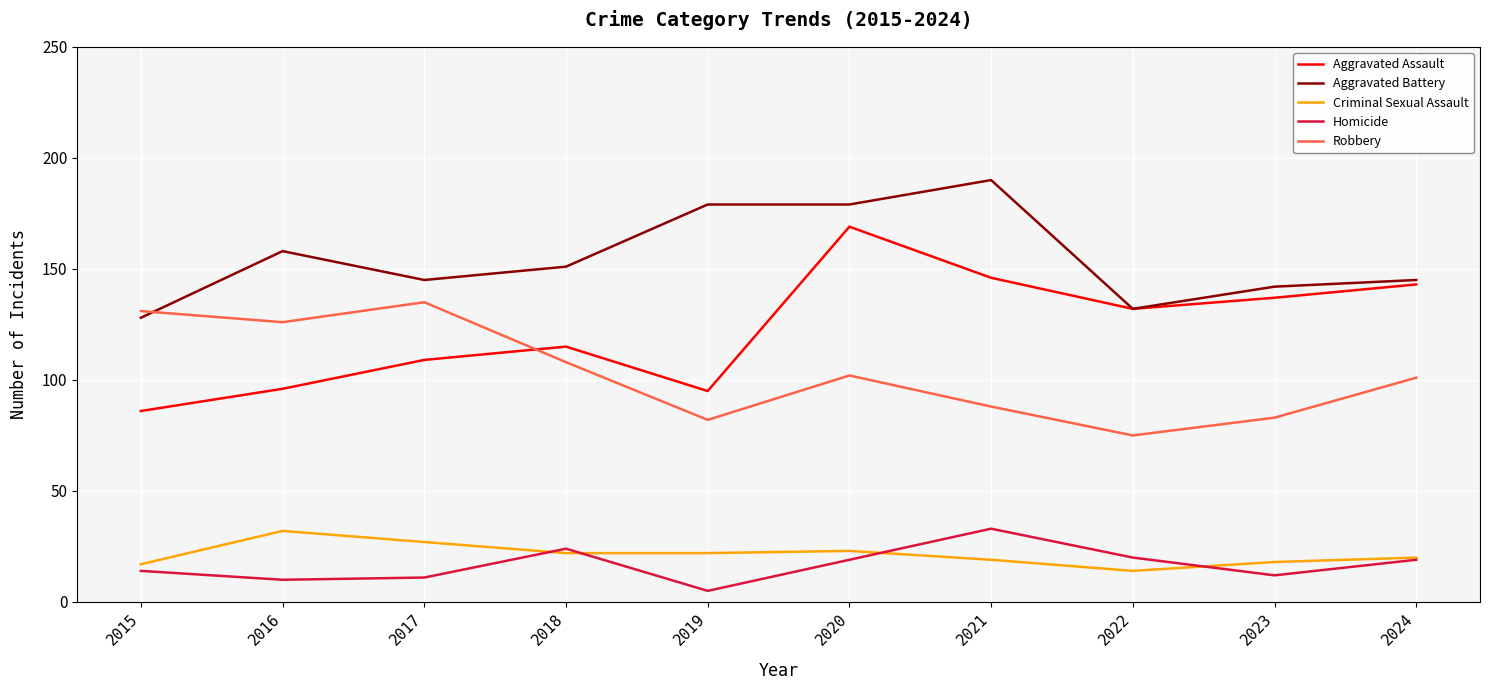

What are all the series names shown in the legend?

Aggravated Assault, Aggravated Battery, Criminal Sexual Assault, Homicide, Robbery